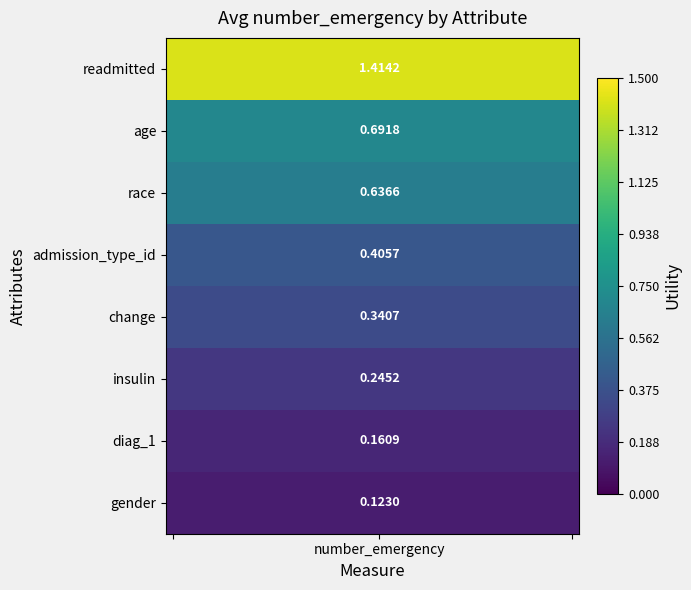

Count the number of data series in this chart.

8